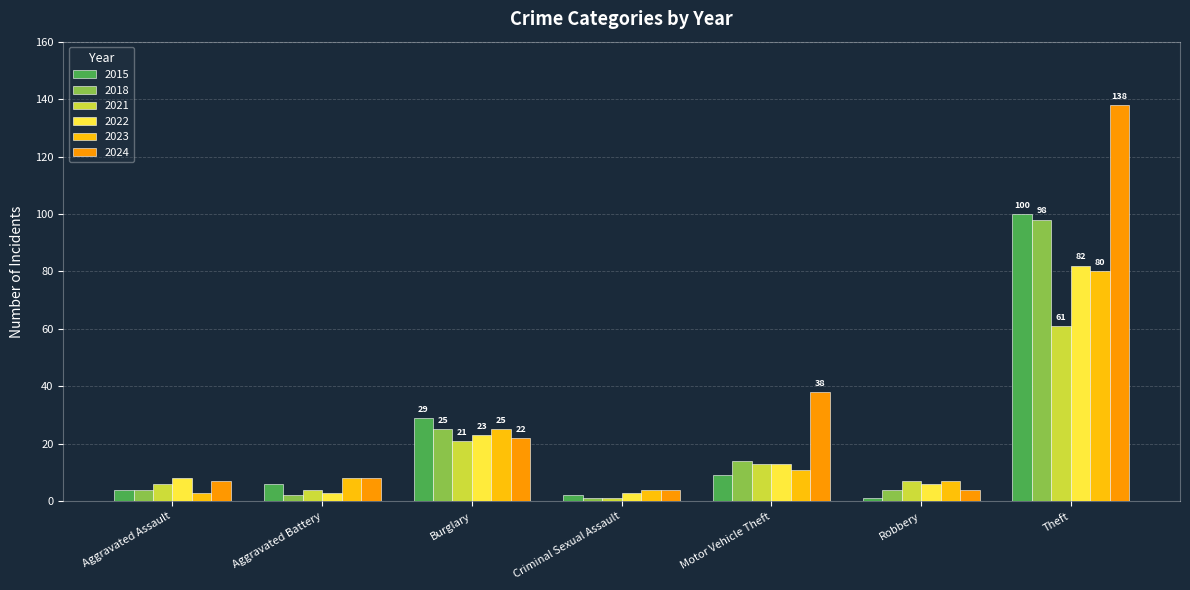

At which category is the sum across all series the highest?

Theft